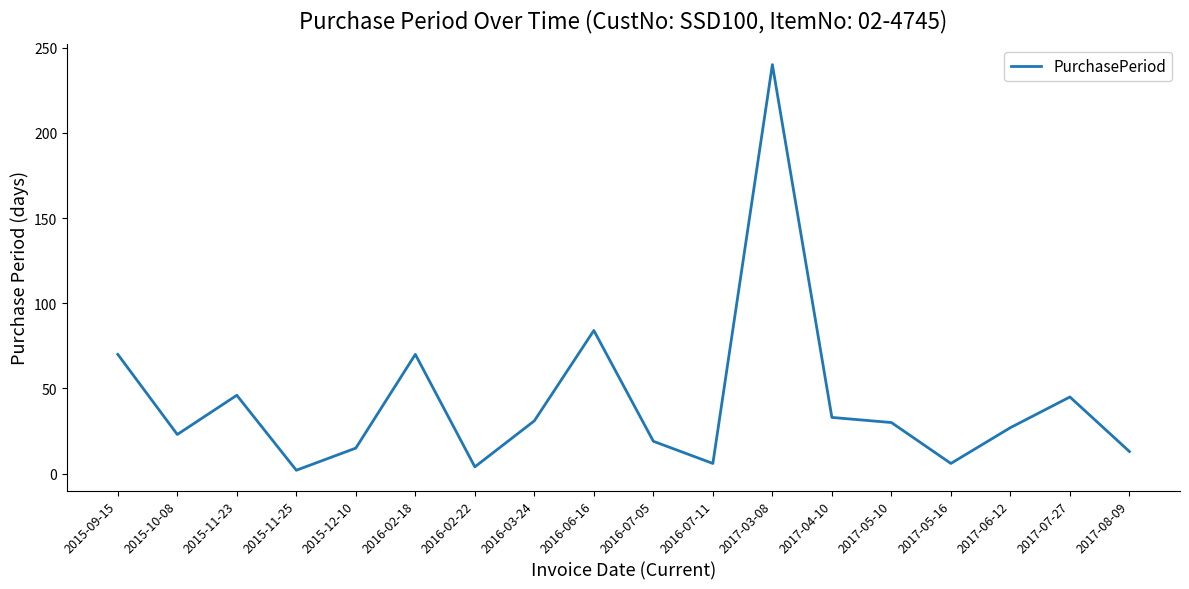

How many lines are shown in the chart?

1